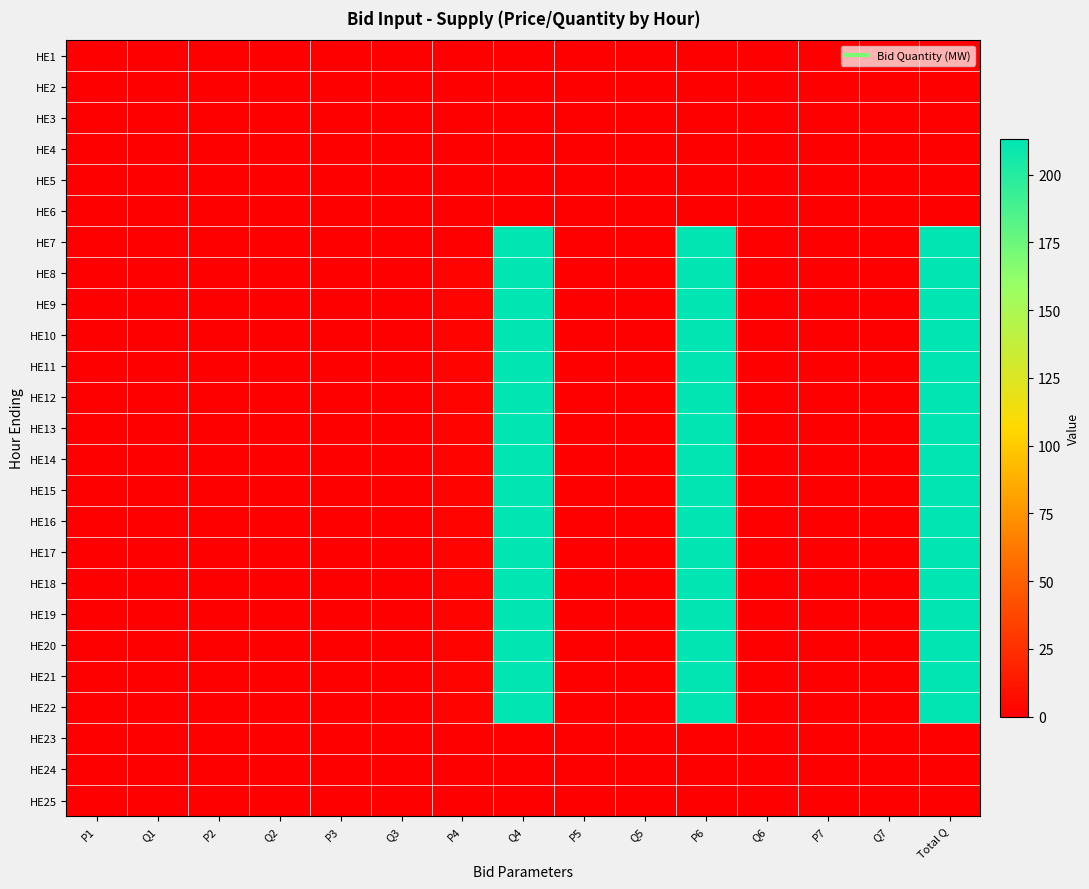

At Q1, list the series in order from smallest to largest.

HE1, HE2, HE3, HE4, HE5, HE6, HE7, HE8, HE9, HE10, HE11, HE12, HE13, HE14, HE15, HE16, HE17, HE18, HE19, HE20, HE21, HE22, HE23, HE24, HE25